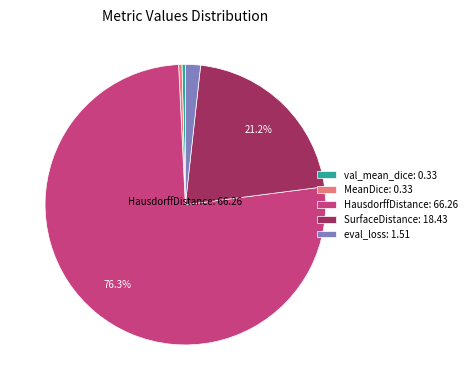

To the nearest percent, what is the combined percentage of eval_loss and val_mean_dice?

2%